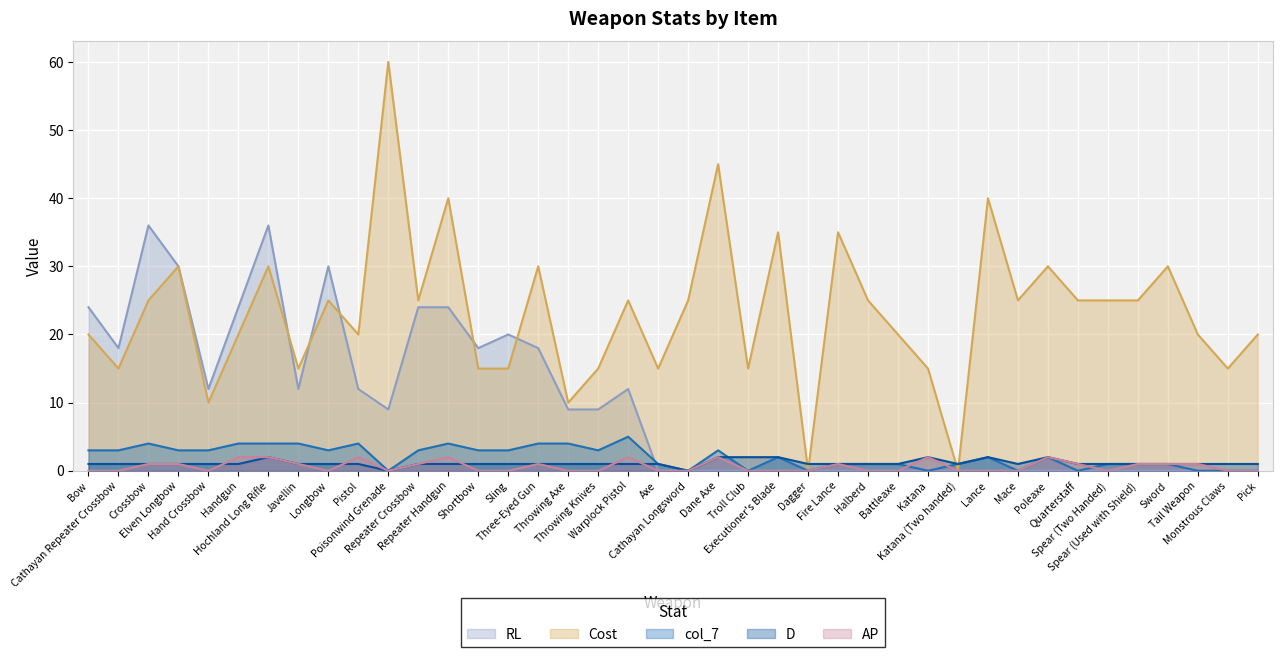

Is it true that col_7 equals 1 at Poleaxe?

False